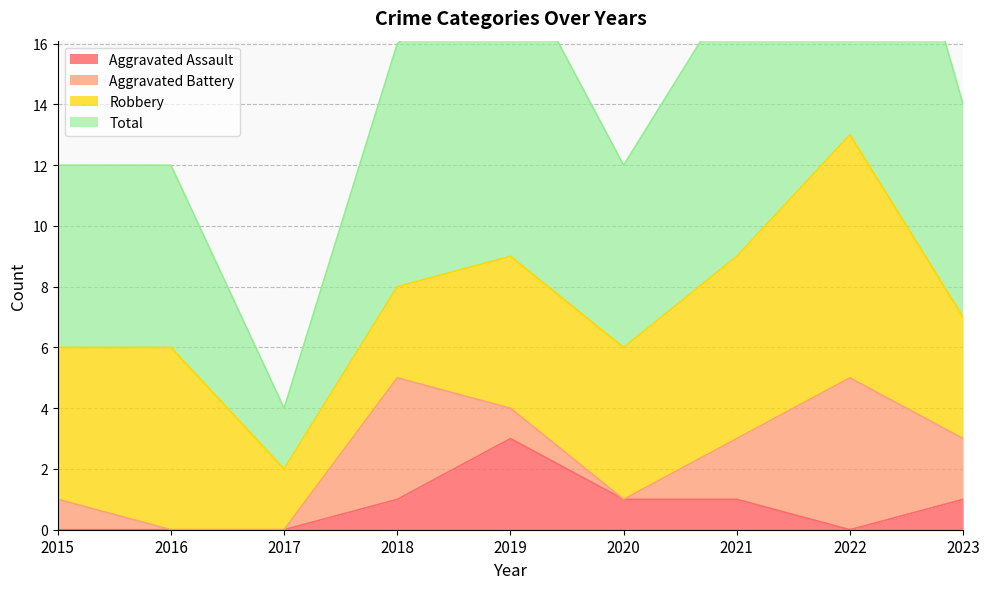

What is the maximum value shown in the chart?

27